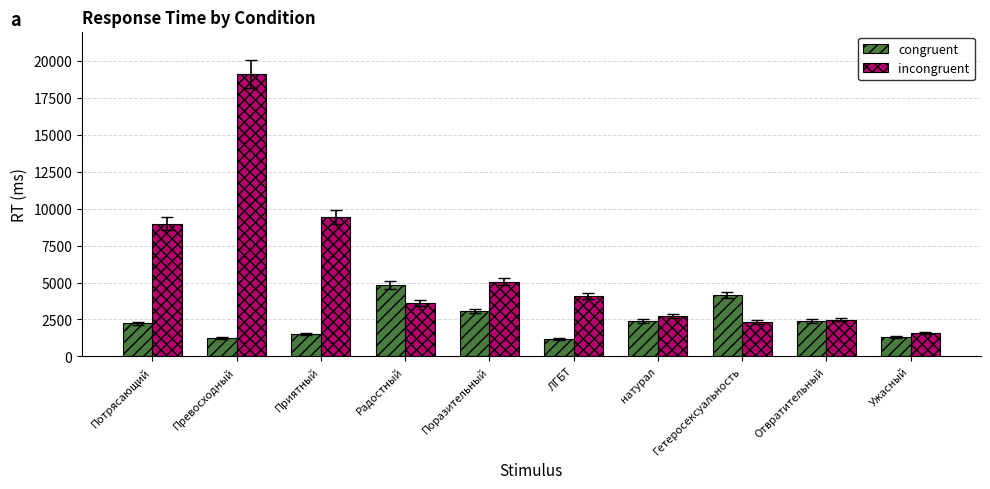

Rank the series by their average value, from lowest to highest.

congruent, incongruent